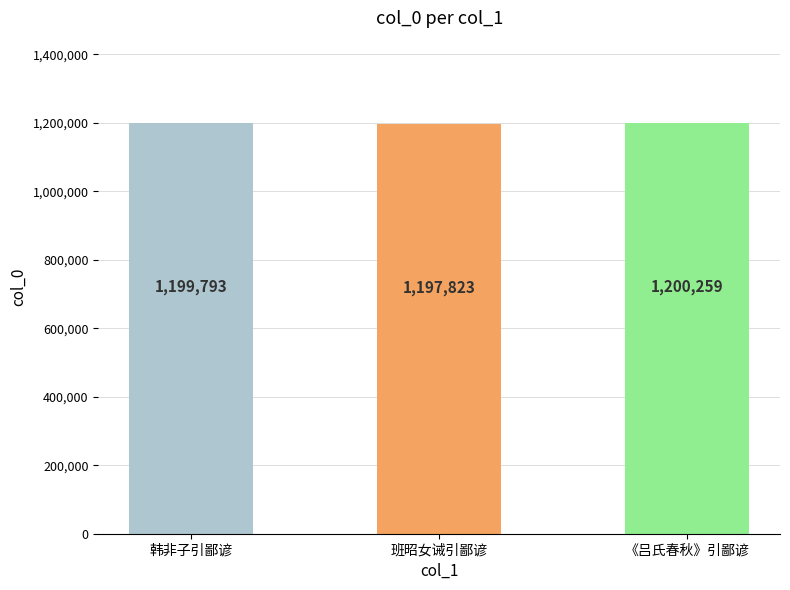

What is the difference between the maximum and minimum values?

2436